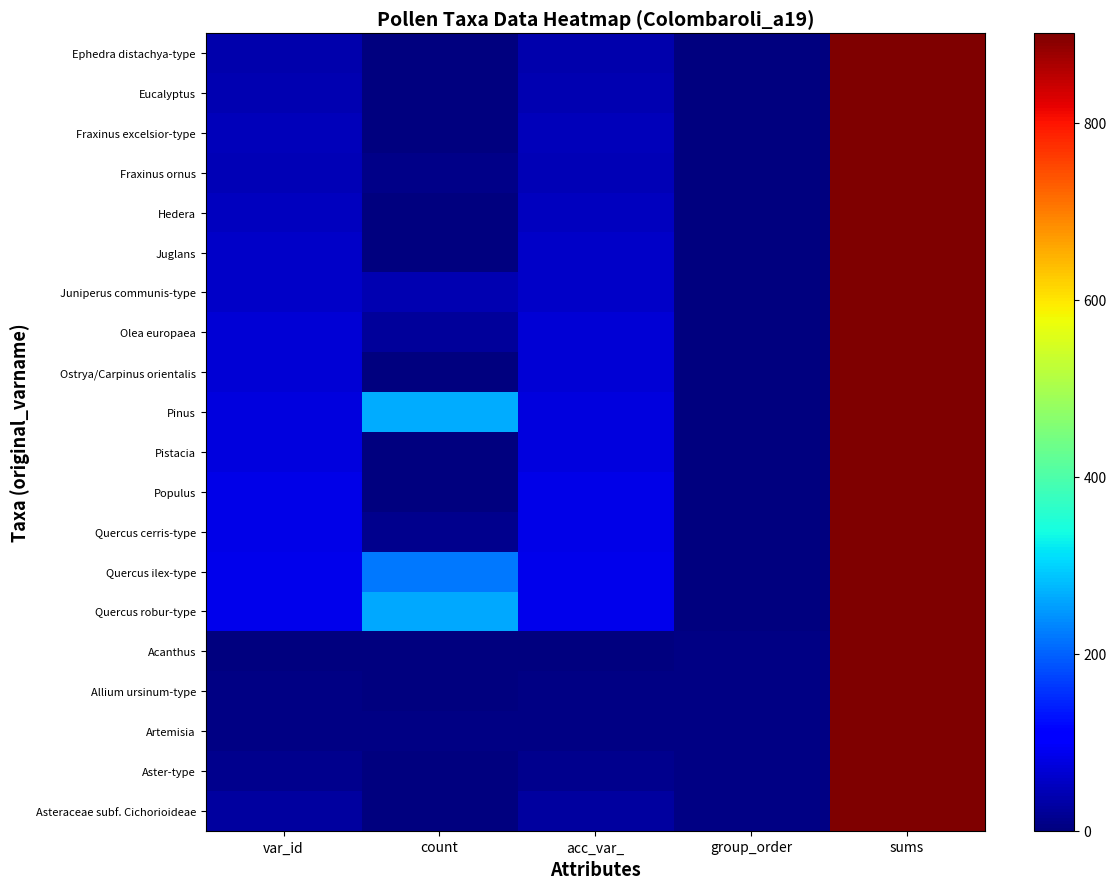

At how many categories does at least one series exceed 169?

2